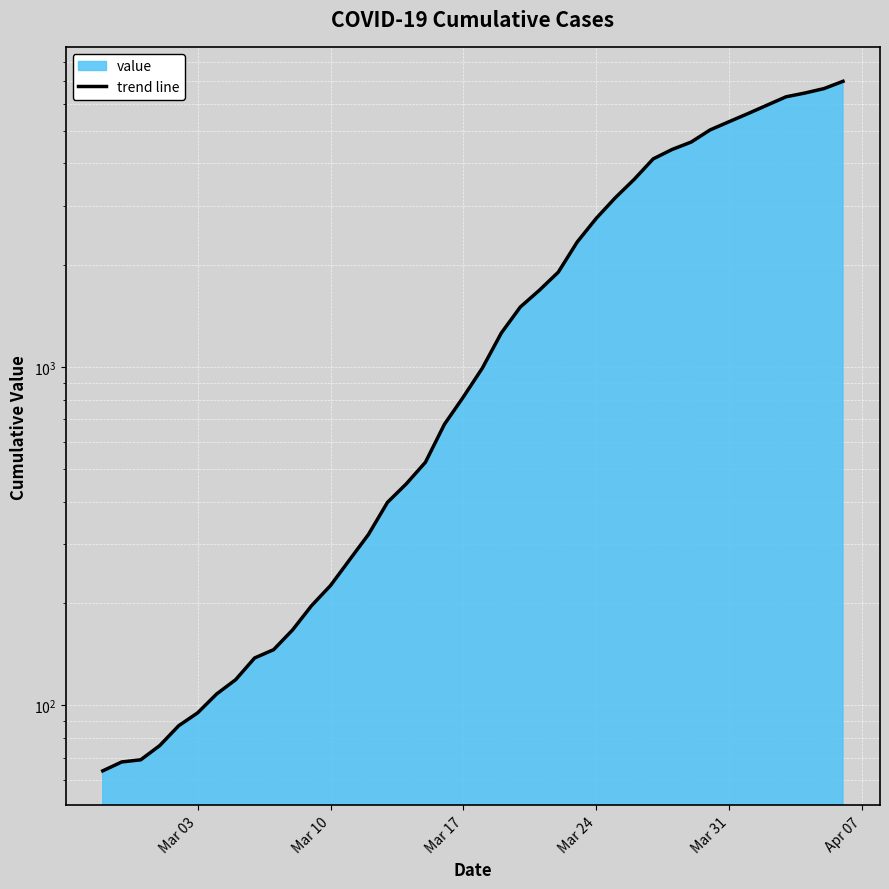

What is the difference between the maximum and minimum values?

6931